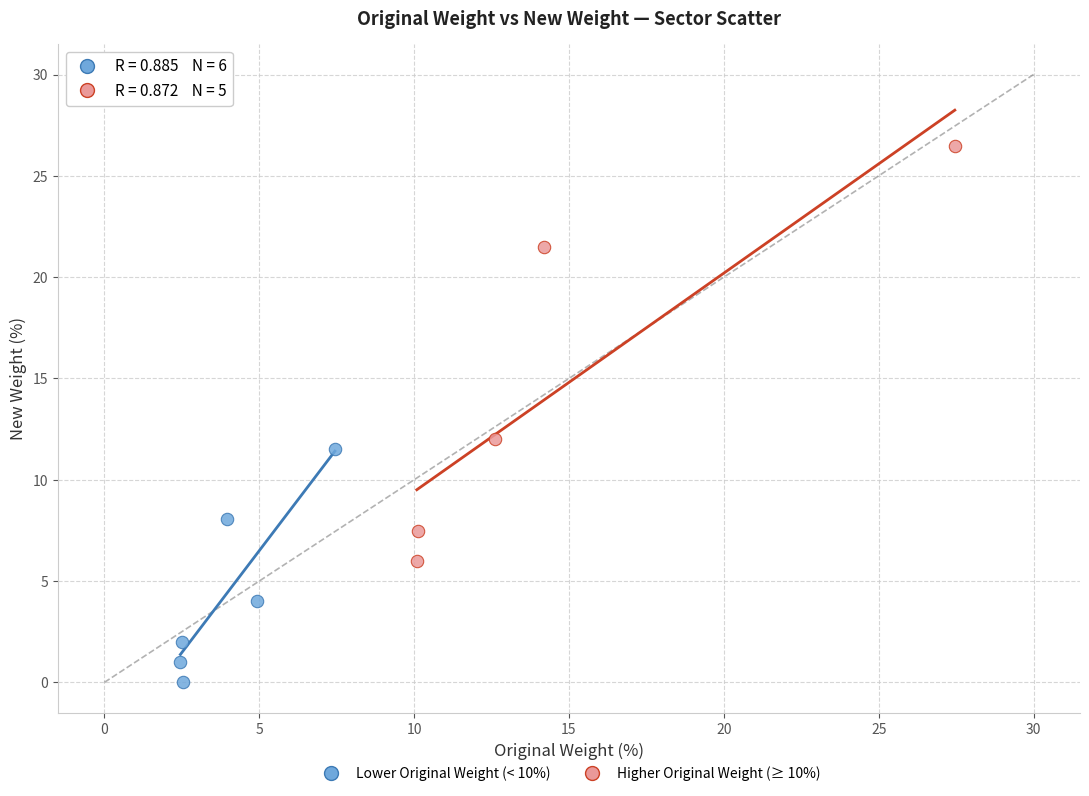

What are all the series names shown in the legend?

Lower Original Weight (< 10%), Higher Original Weight (≥ 10%)